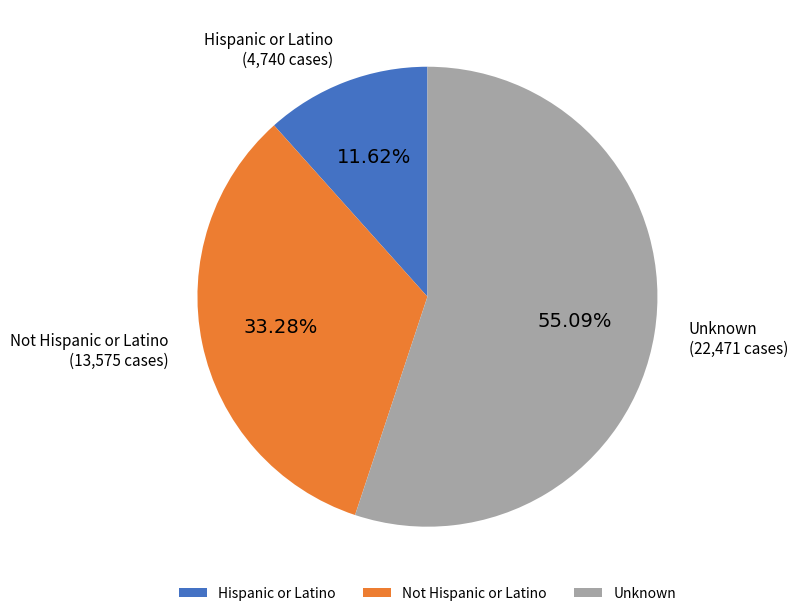

What is the largest slice in the pie chart?

Unknown